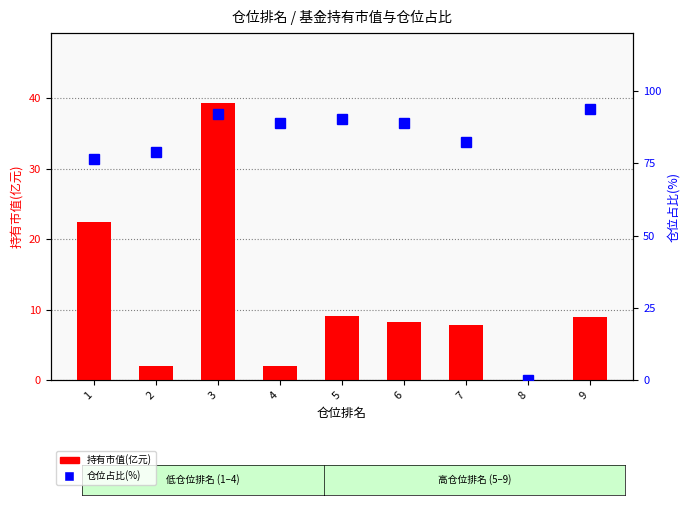

The value of 持有市值(亿元) at 5 is 9.0. True or false?

True